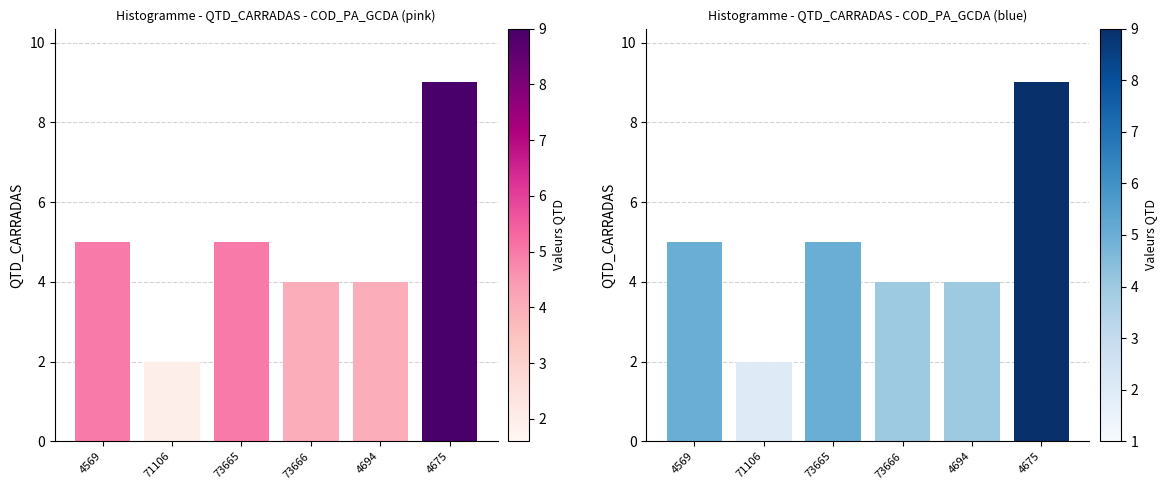

What position from the right is 4694?

2